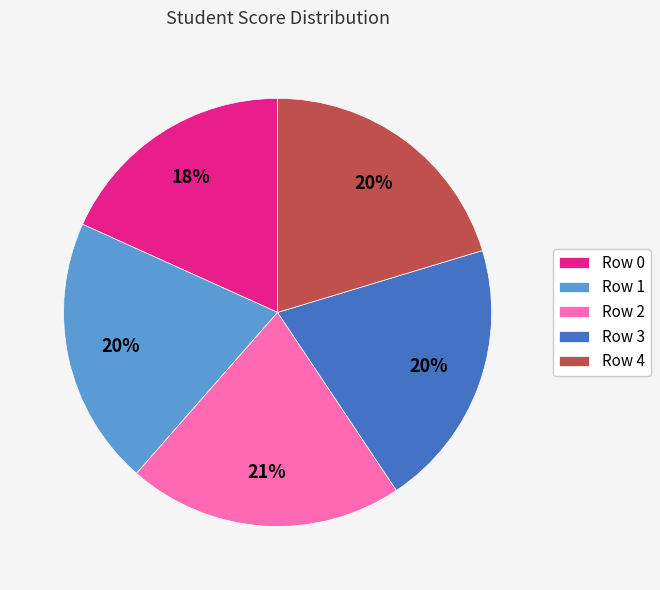

Approximately how many times larger is the value at Row 3 compared to Row 2?

1.0